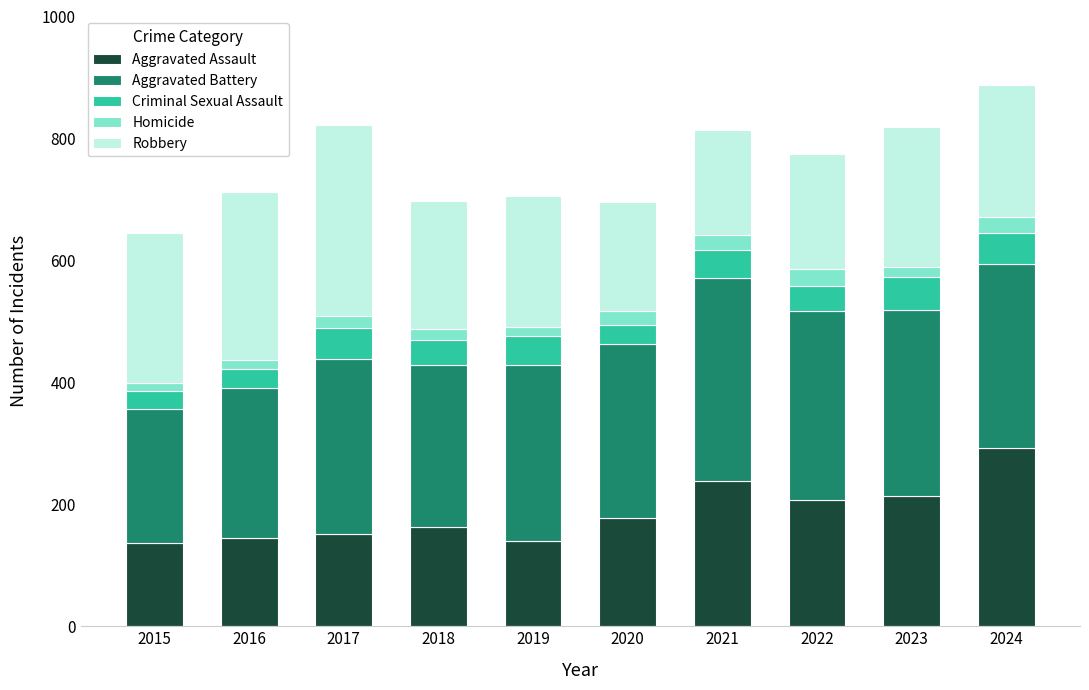

What value does the Aggravated Assault series have at 2022?

207